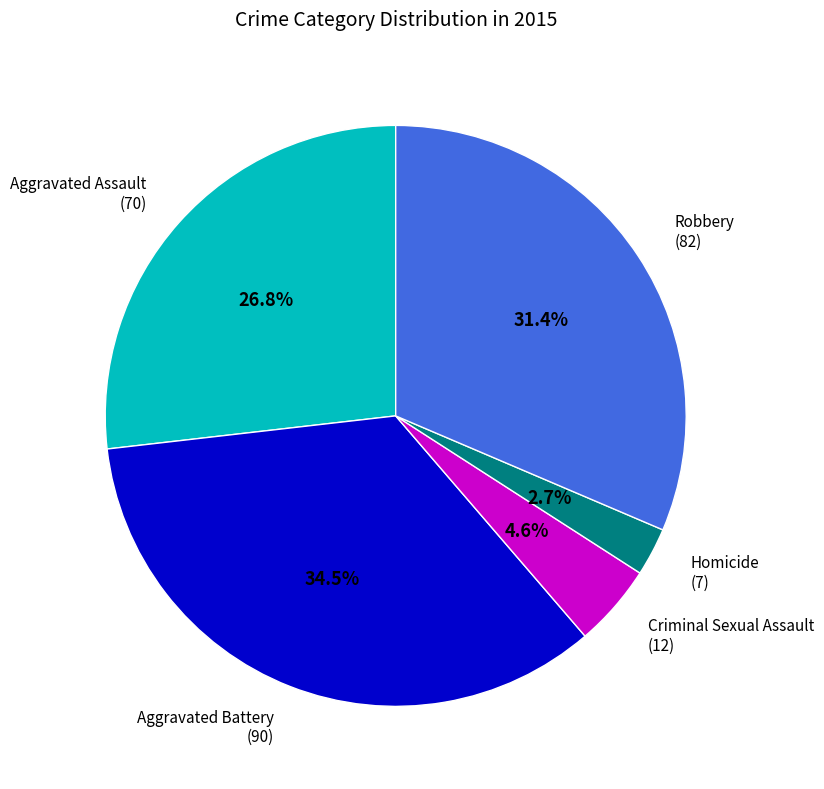

Combined, do Homicide and Aggravated Battery account for over 50%?

No